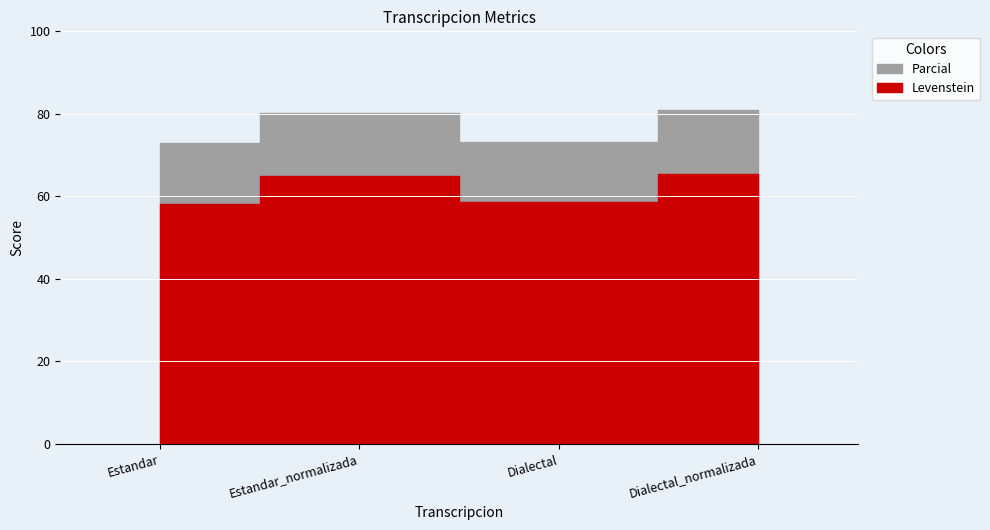

How many data points does each series have?

4